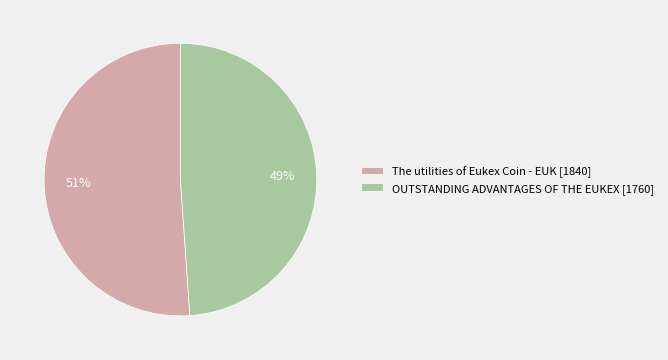

Between The utilities of Eukex Coin - EUK and OUTSTANDING ADVANTAGES OF THE EUKEX, which is larger?

The utilities of Eukex Coin - EUK